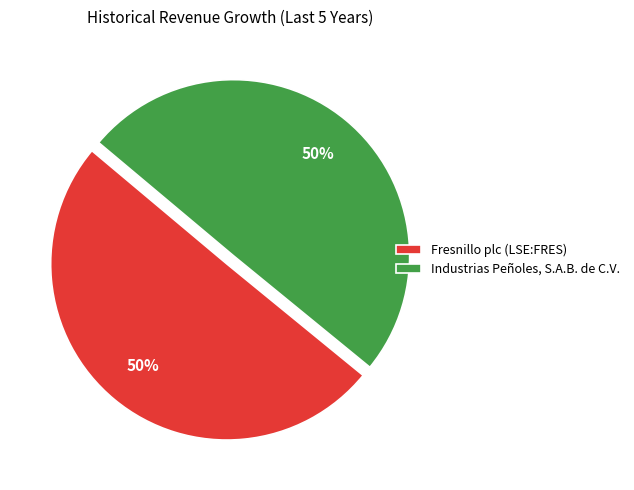

True or false: Industrias Peñoles, S.A.B. de C.V. accounts for 55% of the total.

False